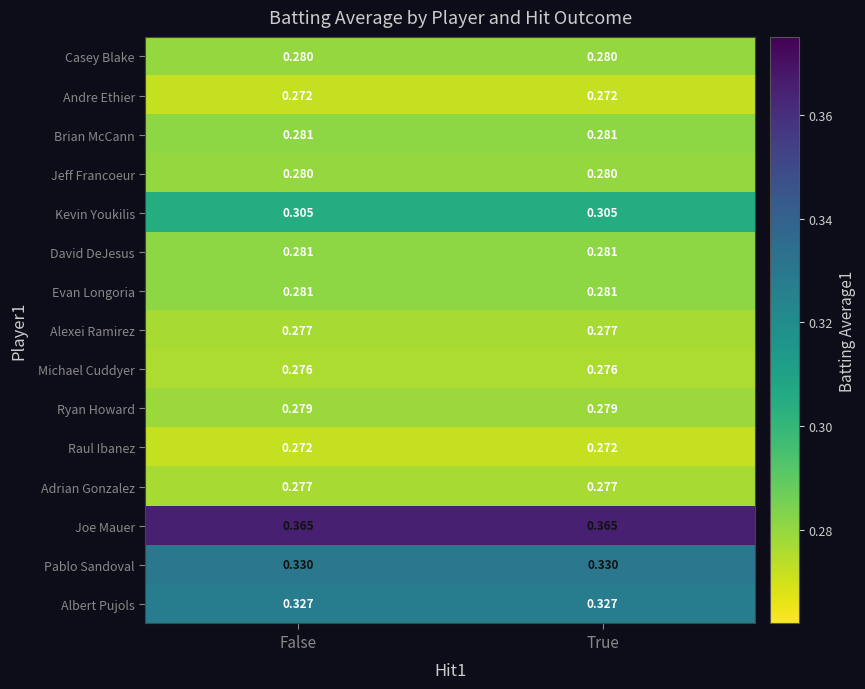

Between False and True, which is larger?

False